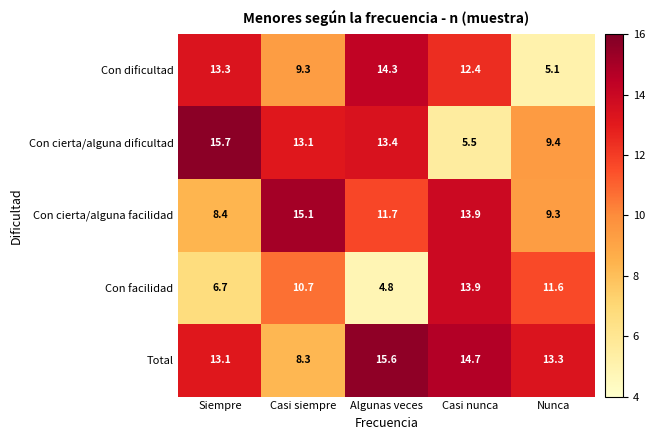

At how many categories does at least one series exceed 14?

4